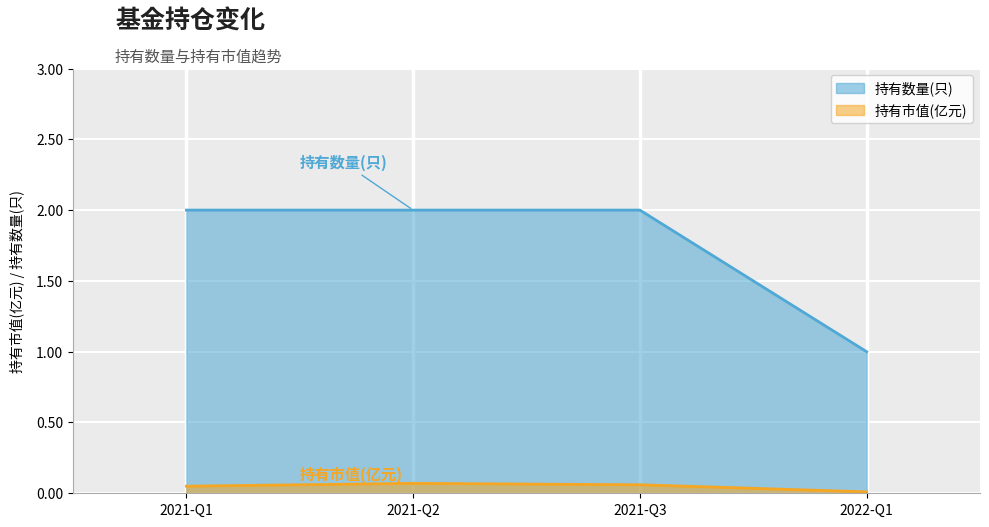

Reading left to right, list all the values displayed in this chart.

持有市值(亿元): 2021-Q1=0.1	2021-Q2=0.1	2021-Q3=0.1	2022-Q1=0.0
持有数量(只): 2021-Q1=2.0	2021-Q2=2.0	2021-Q3=2.0	2022-Q1=1.0